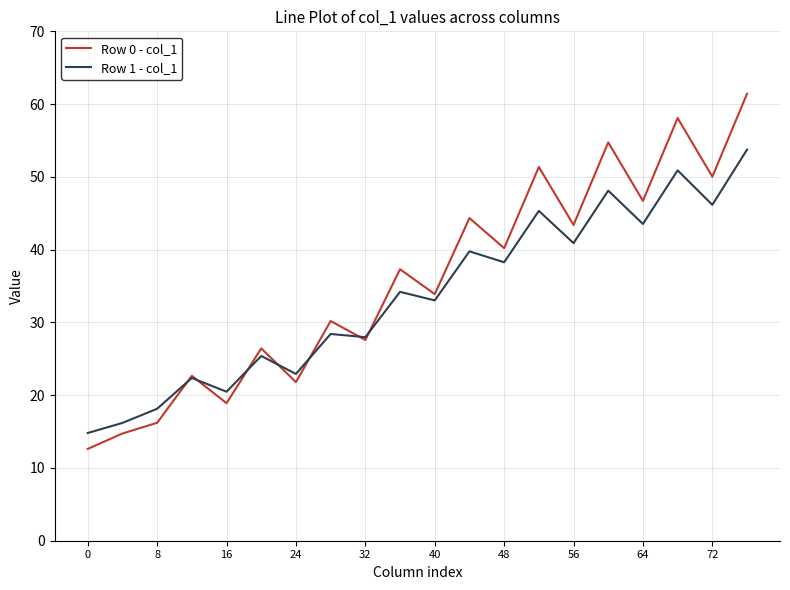

Rank the series by their maximum value, from lowest to highest.

Row 1 - col_1, Row 0 - col_1